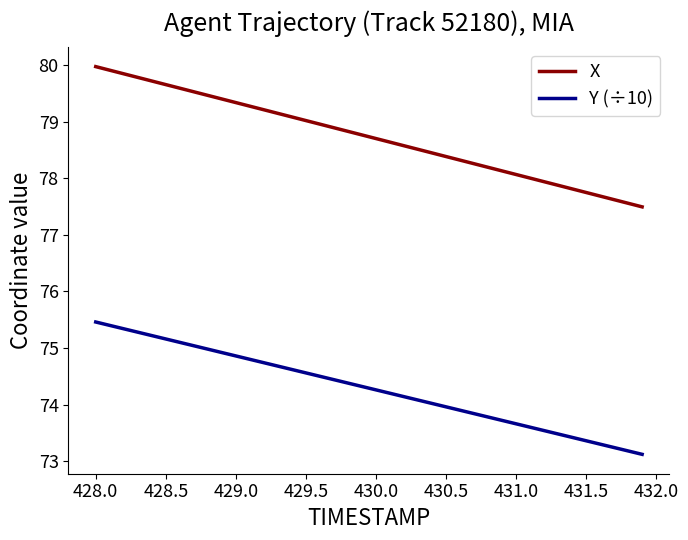

Which series has the largest range (max minus min)?

X